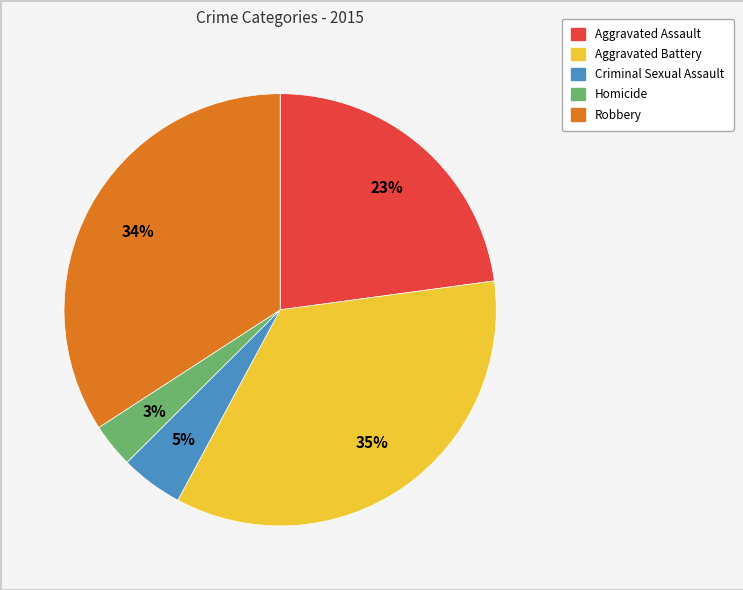

Rank the categories by value from lowest to highest.

Homicide, Criminal Sexual Assault, Aggravated Assault, Robbery, Aggravated Battery